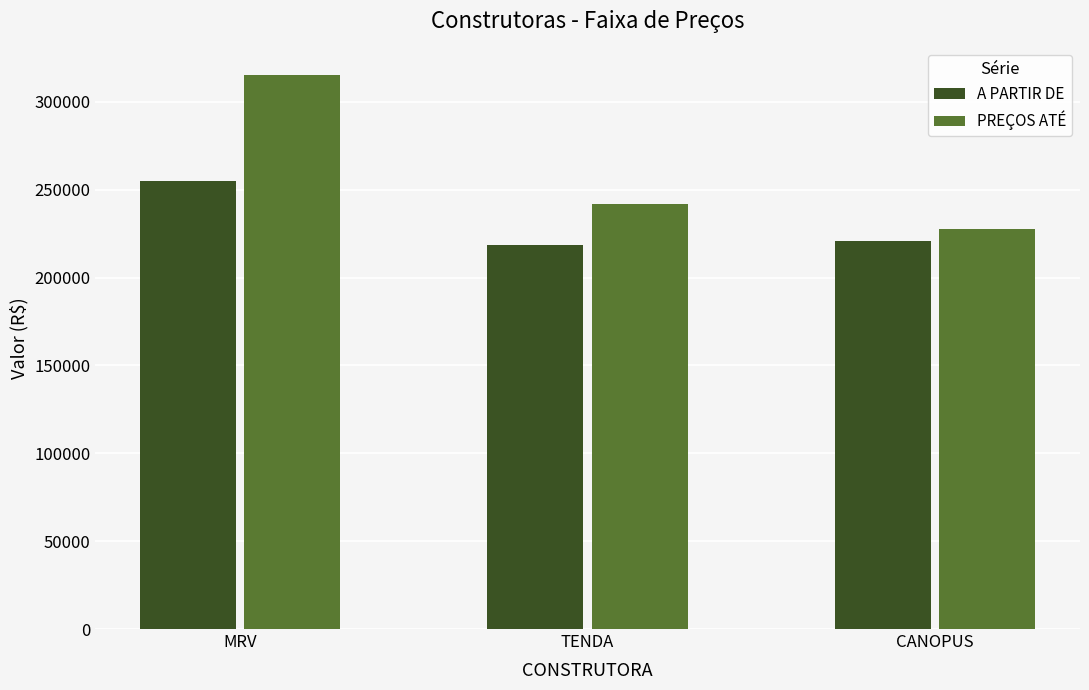

Is the value of A PARTIR DE at TENDA greater than the value of PREÇOS ATÉ at CANOPUS?

No